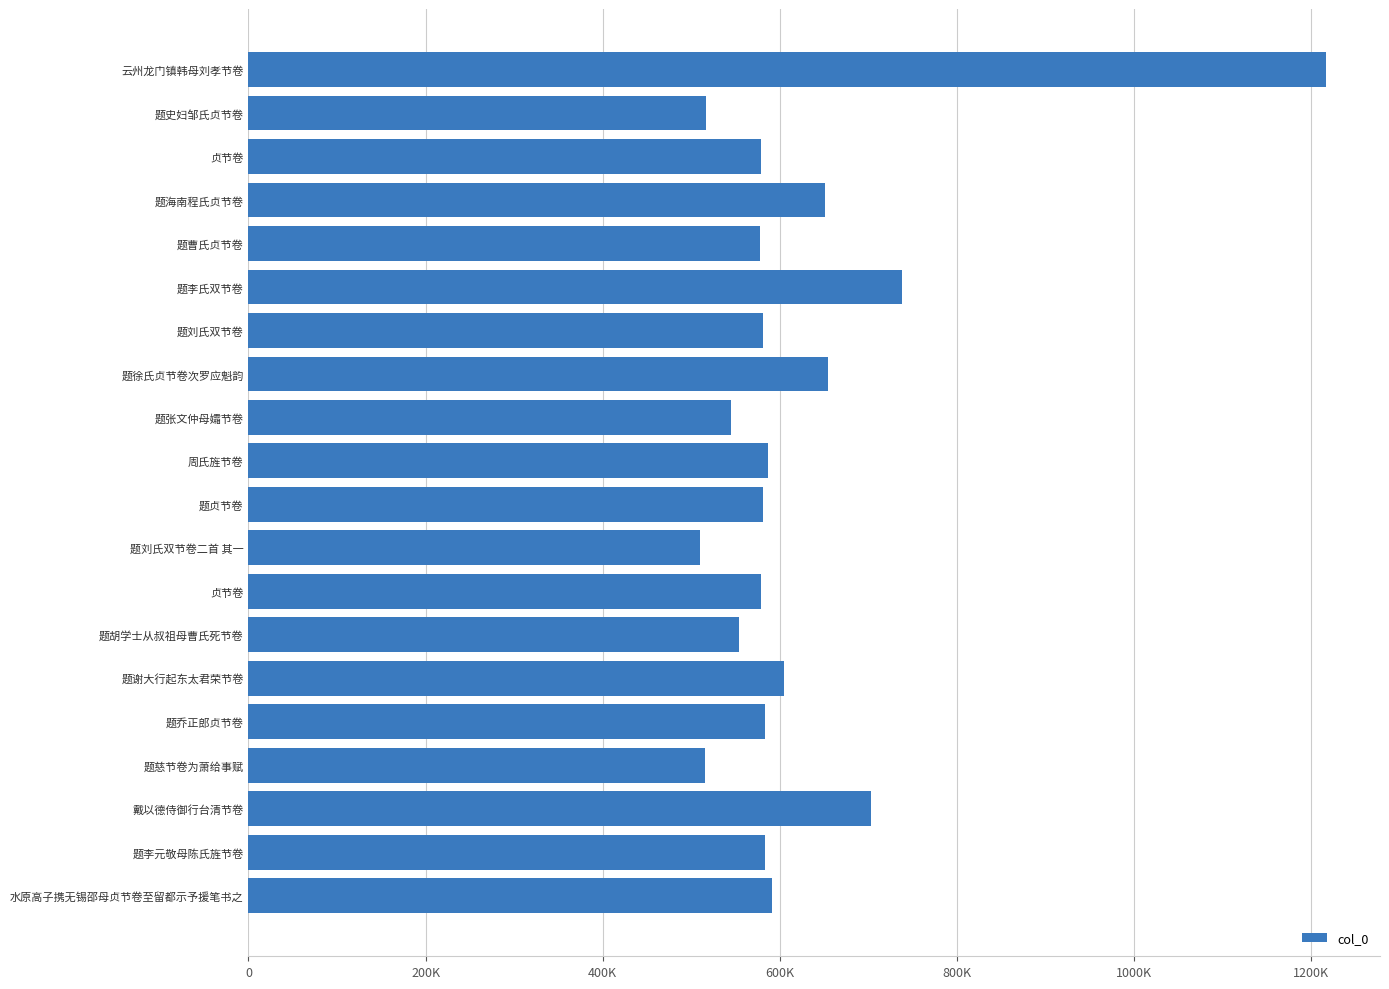

Does the chart contain any negative values?

No